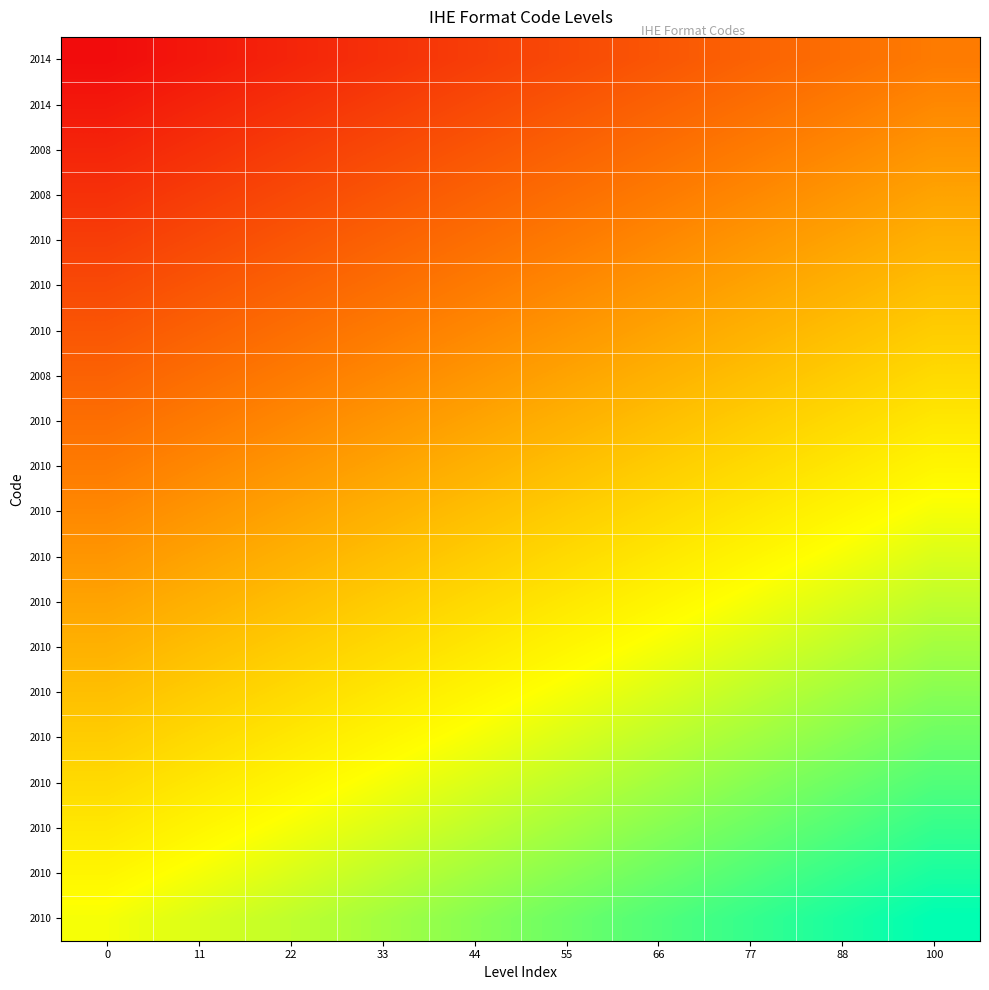

At how many categories does at least one series exceed 1?

10